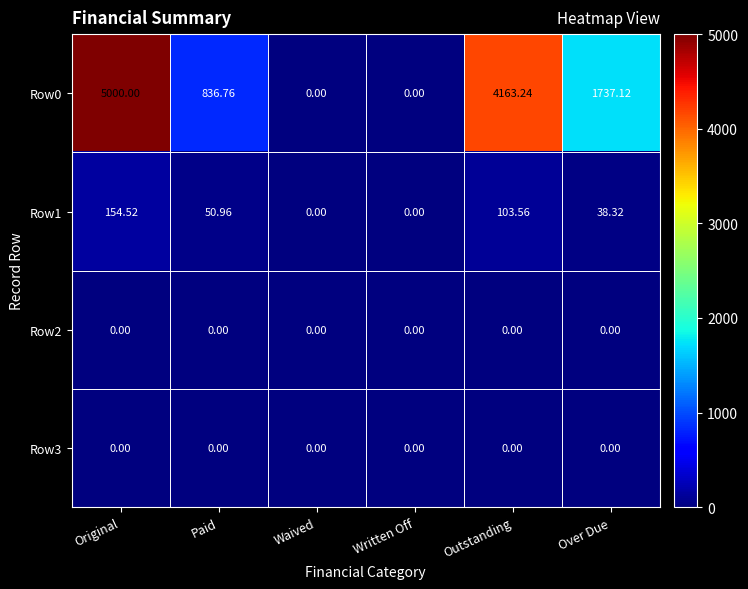

At which label does Row0 first exceed 1737?

Original